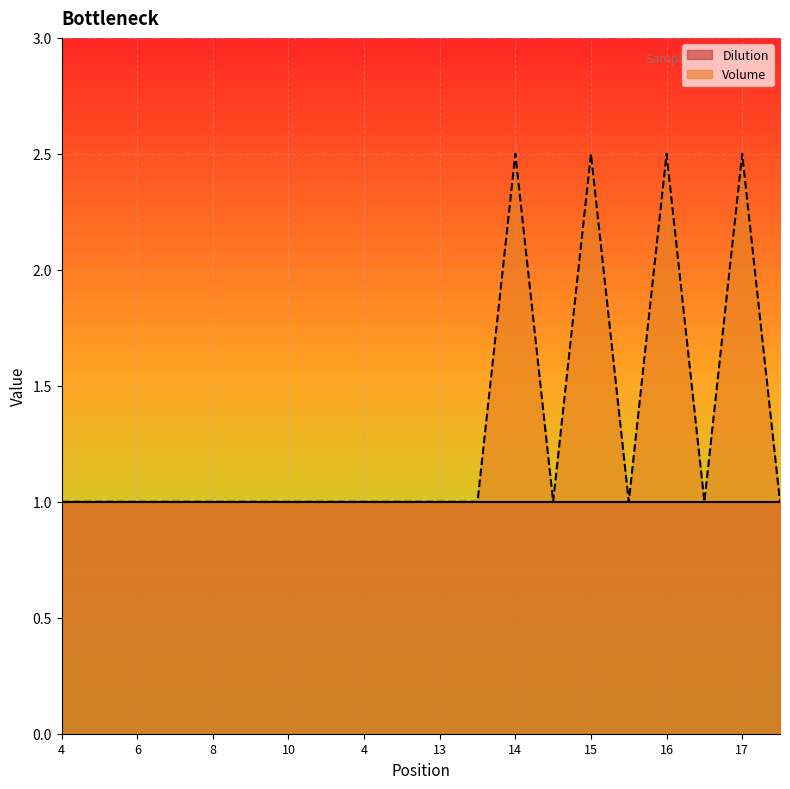

How many interior local peaks (higher than both neighbors) does the data have?

4